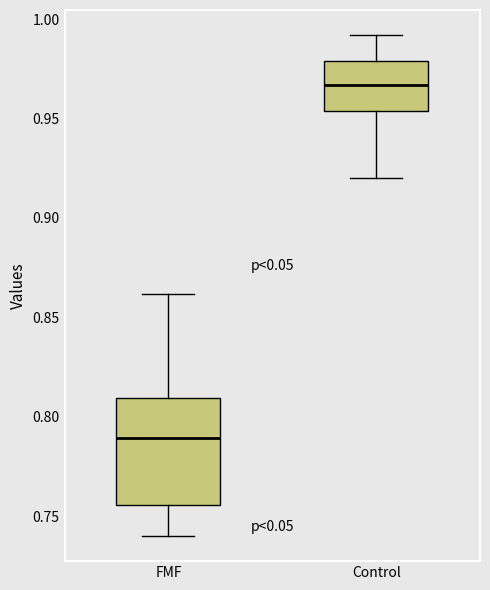

Where is the lower edge of the box for Control on the y-axis? The values are not printed on the chart, so give them approximately, as read against the axis.

0.955